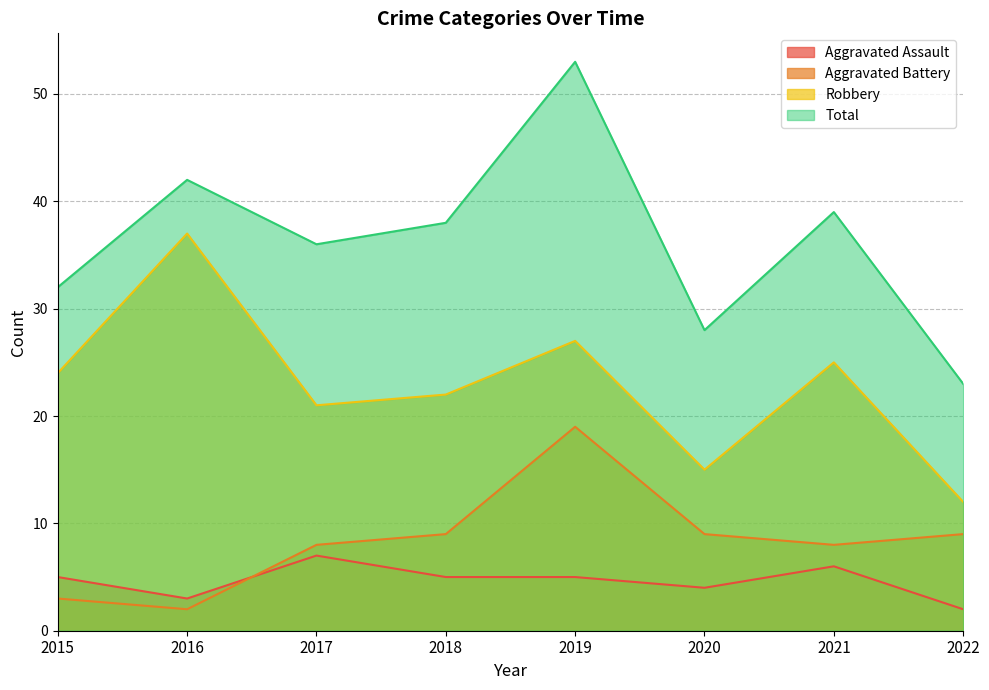

What is the total value across all series at 2022?

46